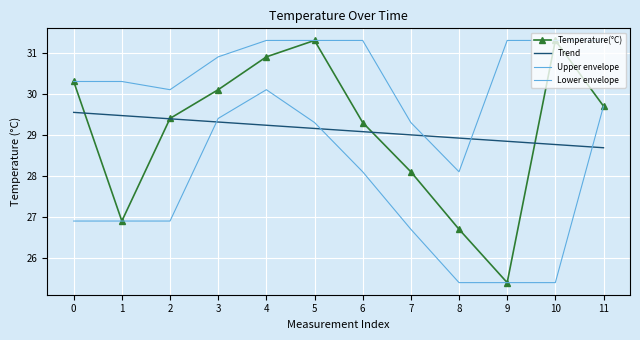

Which series ends up on top after the final intersection of Upper envelope and Trend?

Upper envelope